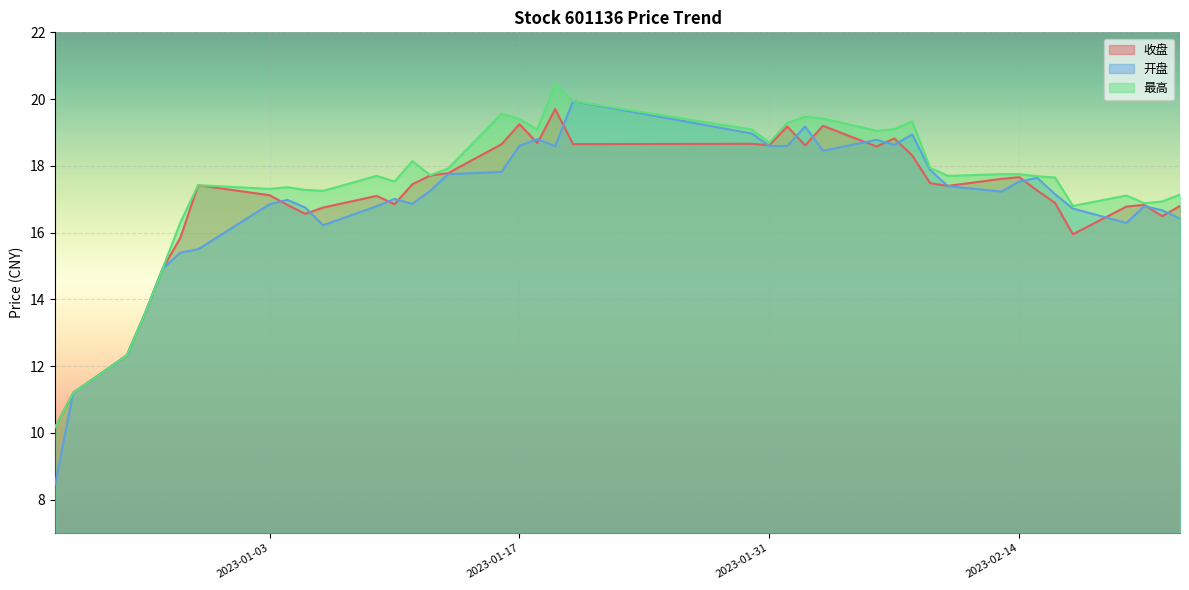

How many lines are shown in the chart?

3